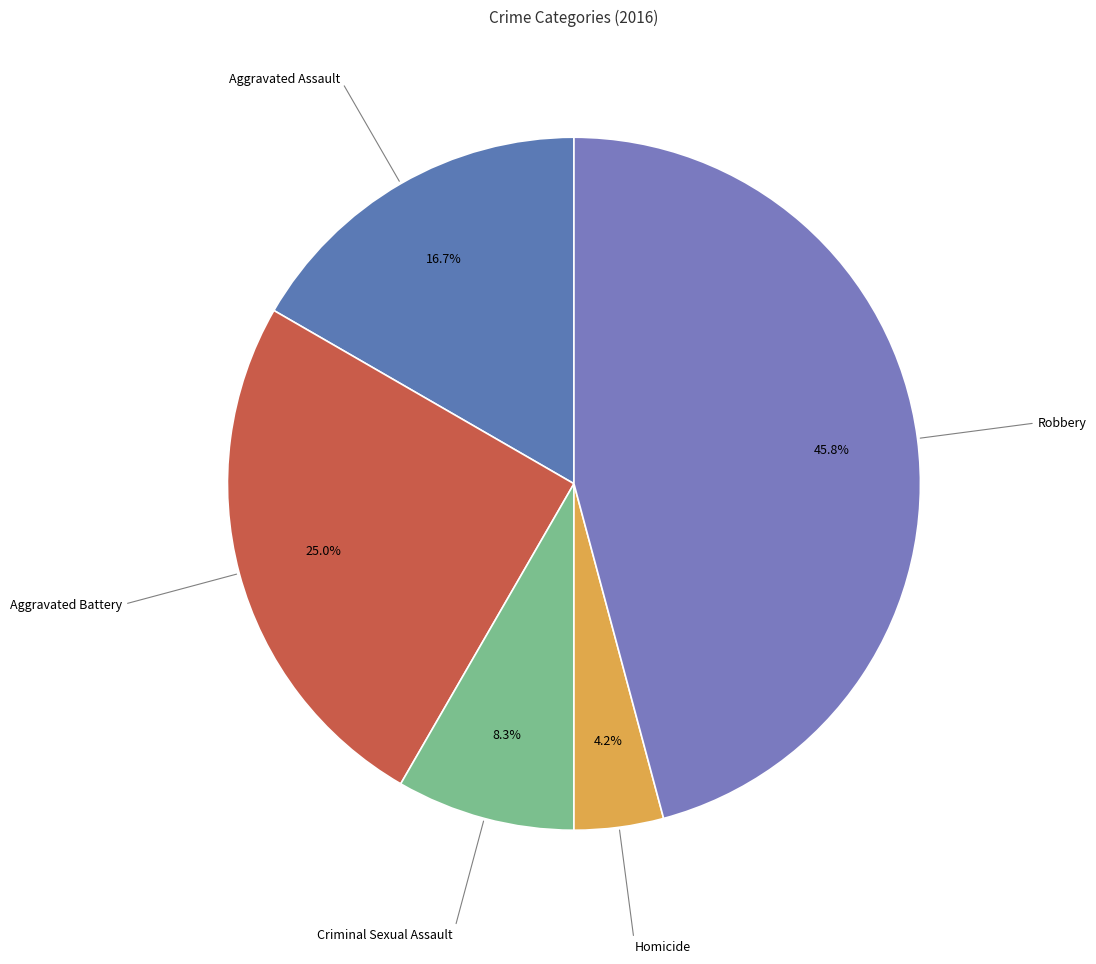

The Aggravated Battery slice represents 25% of the pie. True or false?

True